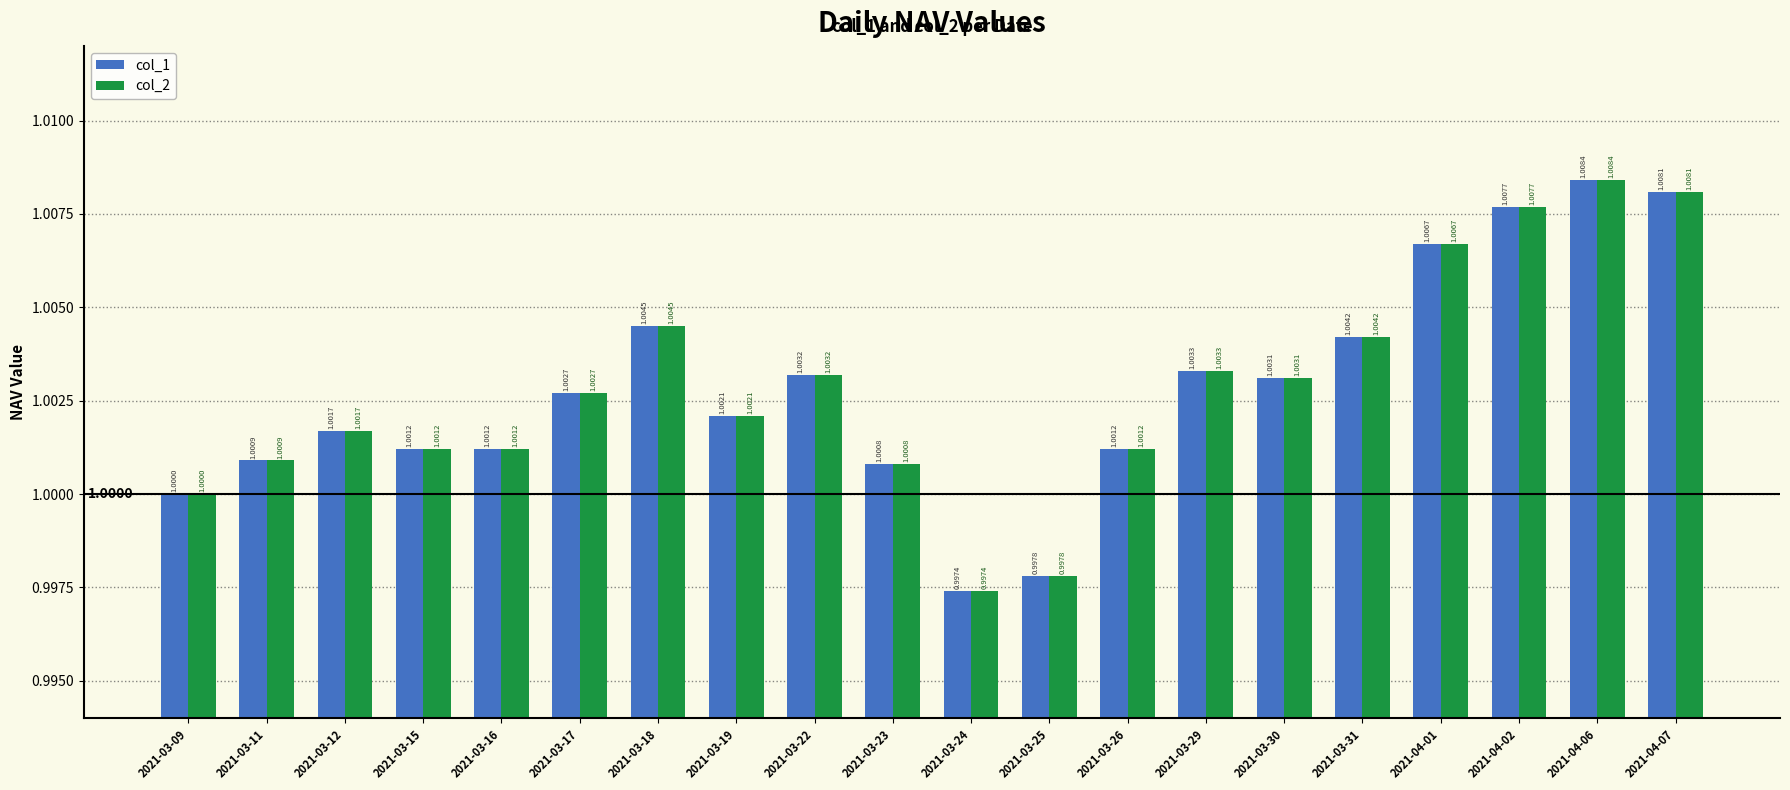

The value of col_2 at 2021-03-31 is 1.0. True or false?

True